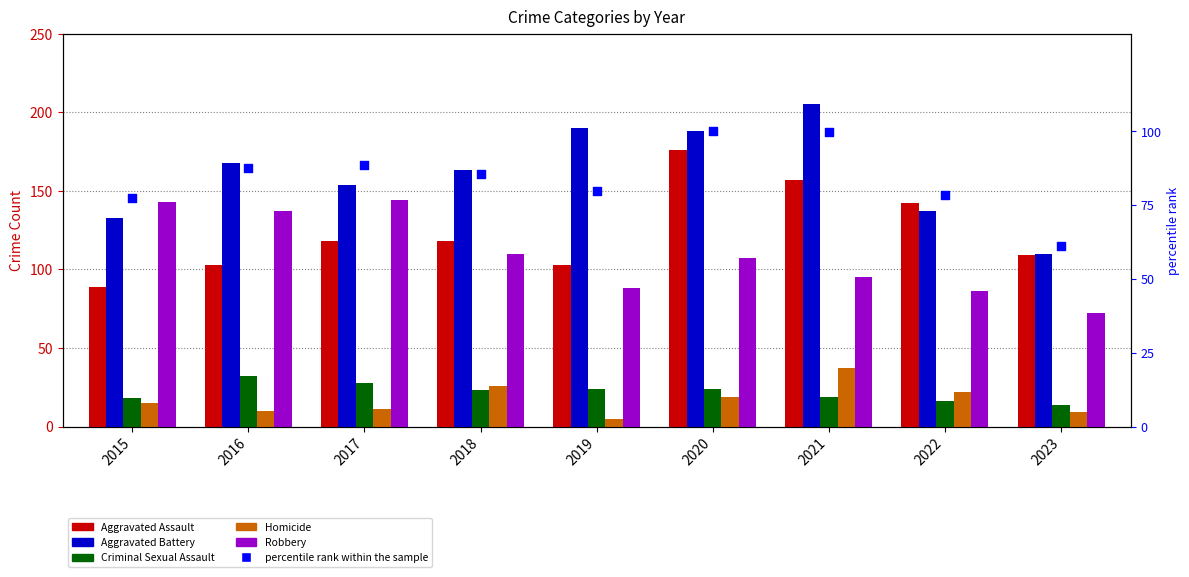

What are all the series names shown in the legend?

Aggravated Assault, Aggravated Battery, Criminal Sexual Assault, Homicide, Robbery, percentile rank within the sample